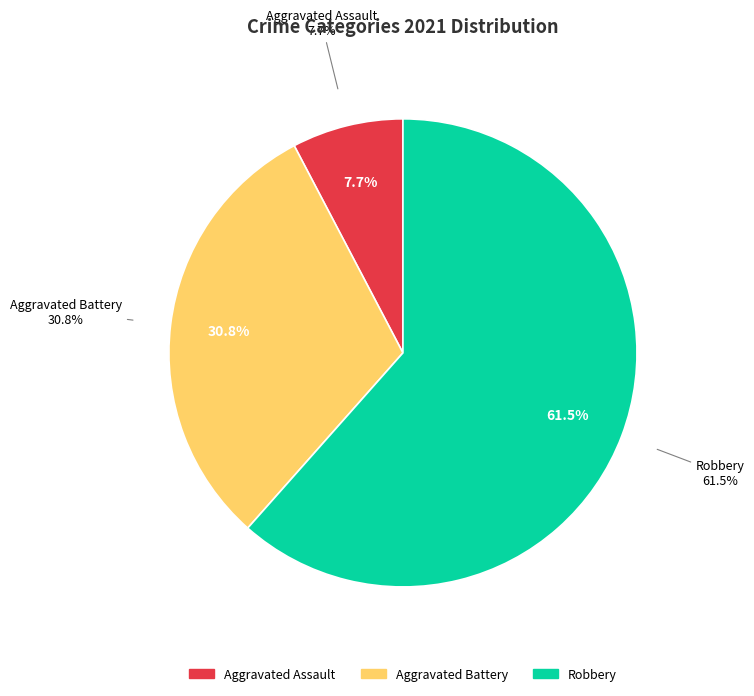

To the nearest percent, what portion does Robbery represent?

62%